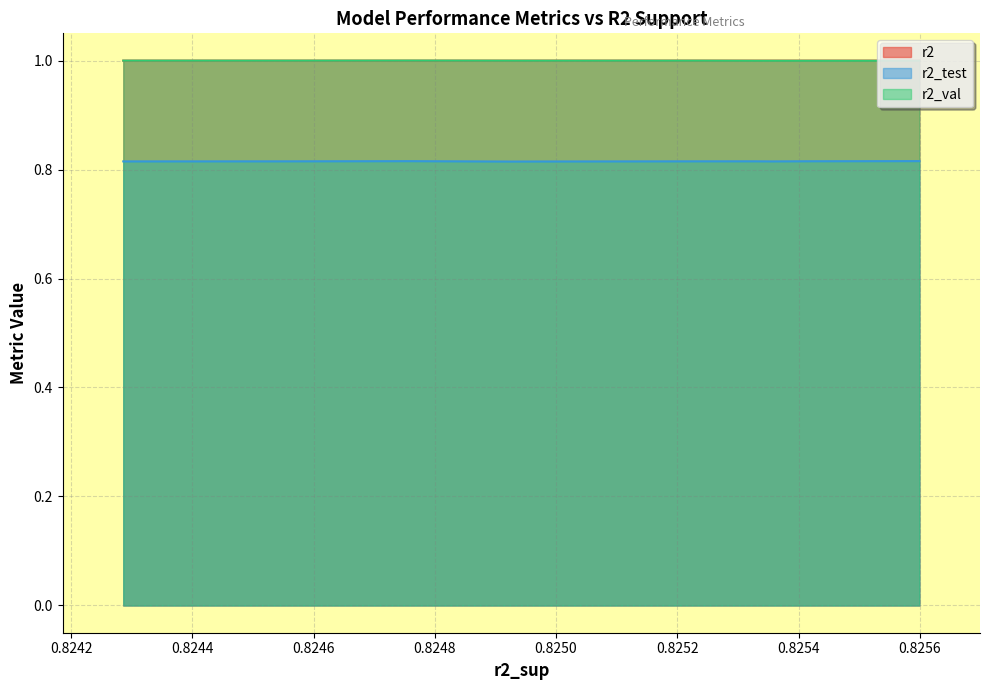

What is the lowest value of the r2 series?

1.0